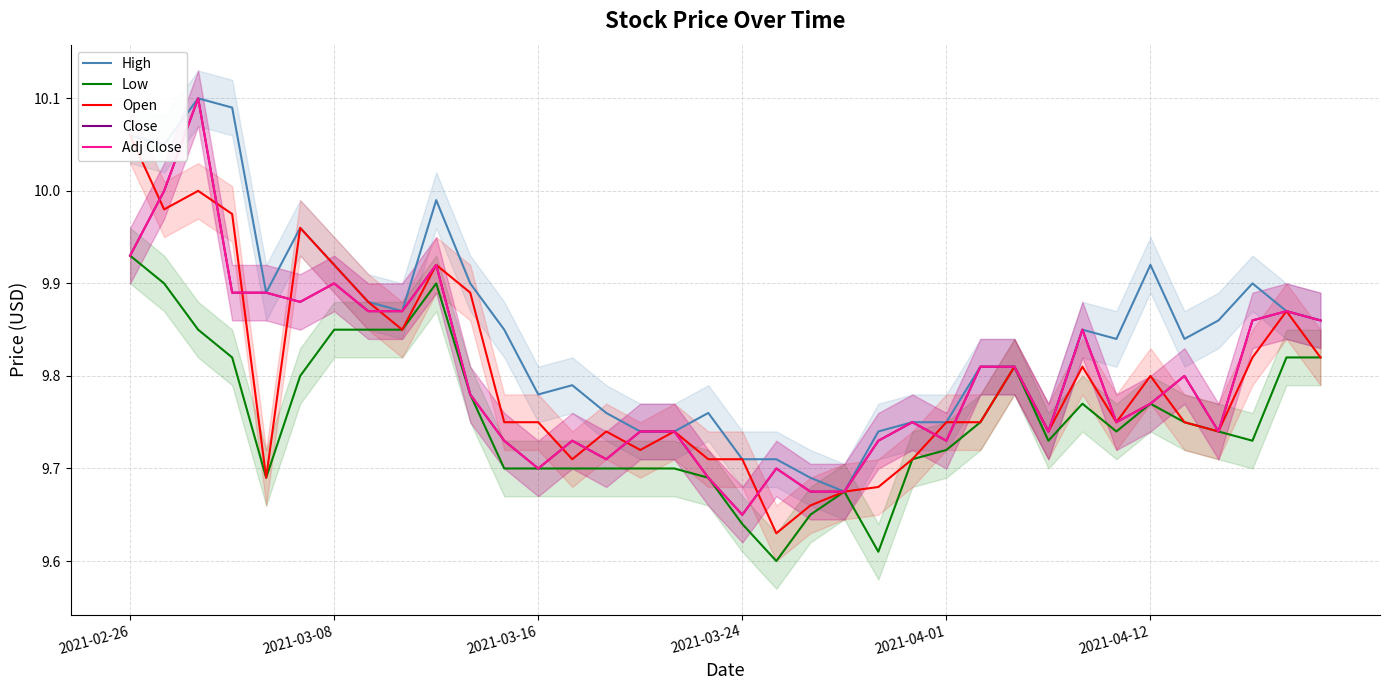

What are all the series names shown in the legend?

High, Low, Open, Close, Adj Close